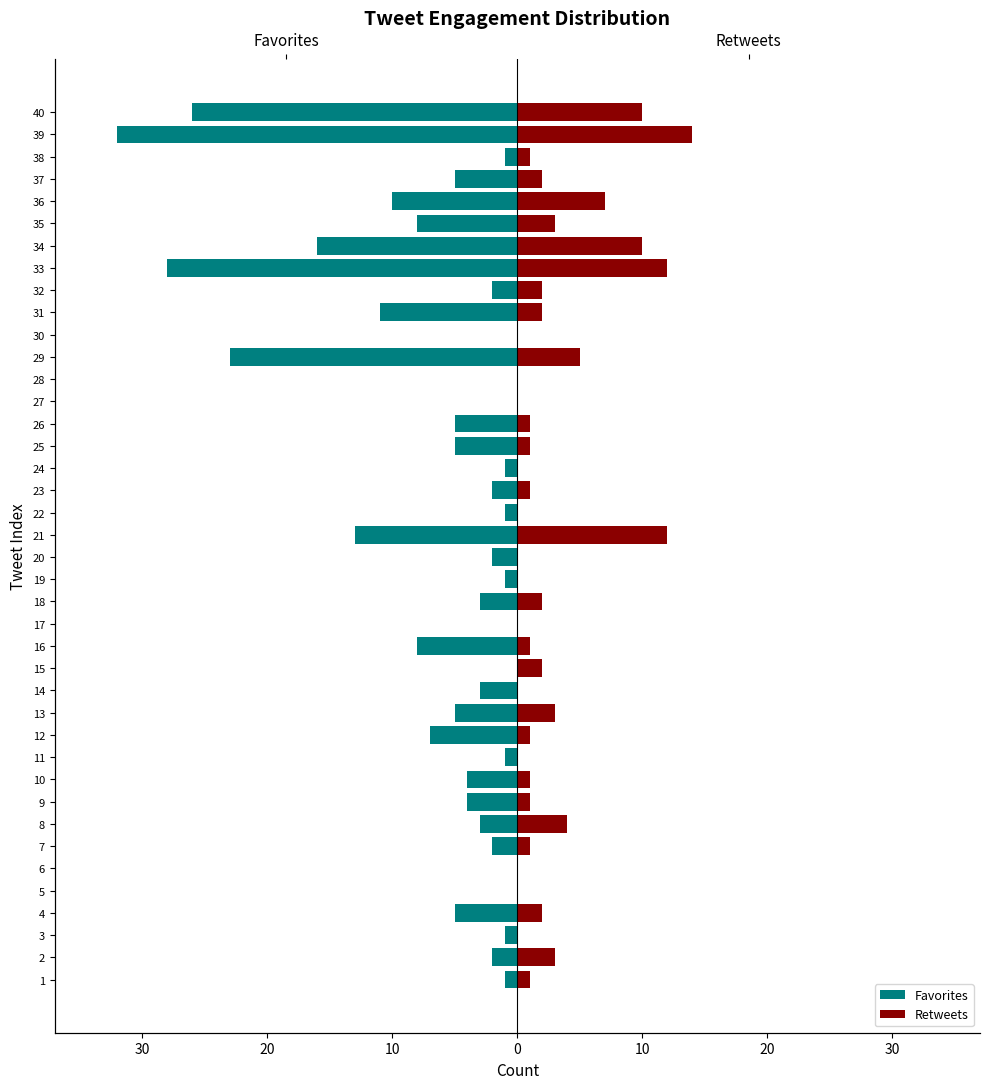

What is the difference between the second highest and minimum values in the Retweets series?

12